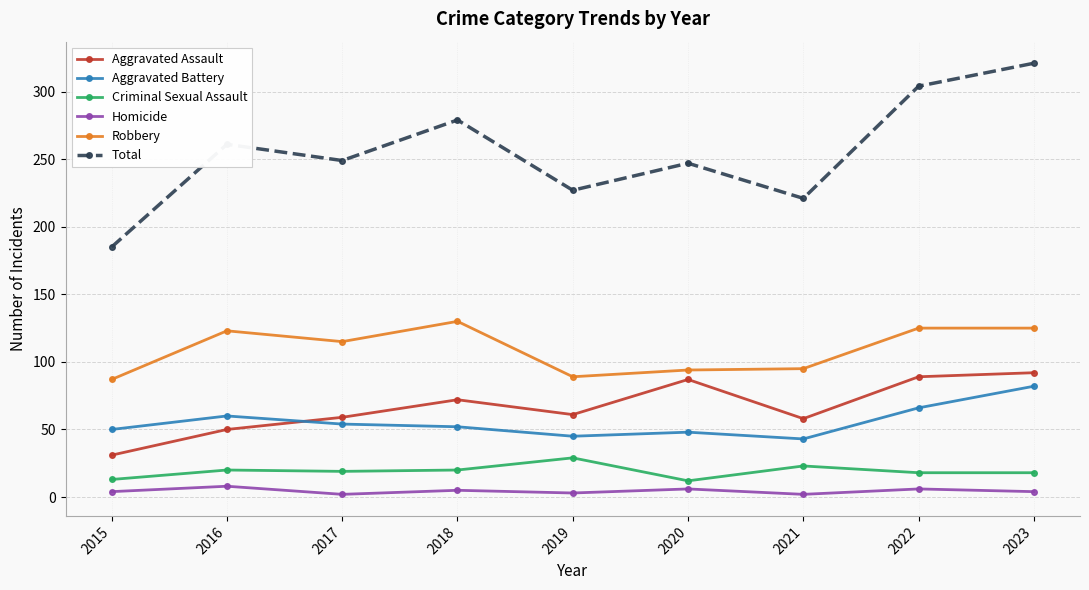

What is the highest value of the Homicide series?

8